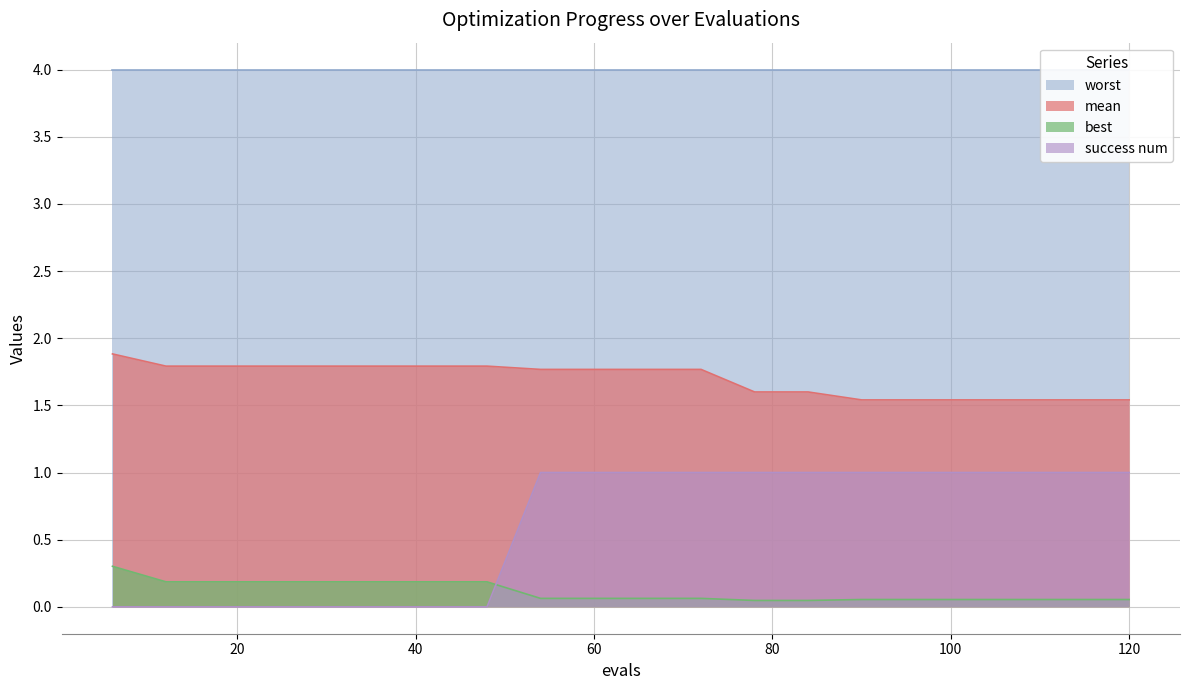

Which series has the widest spread of values?

success num